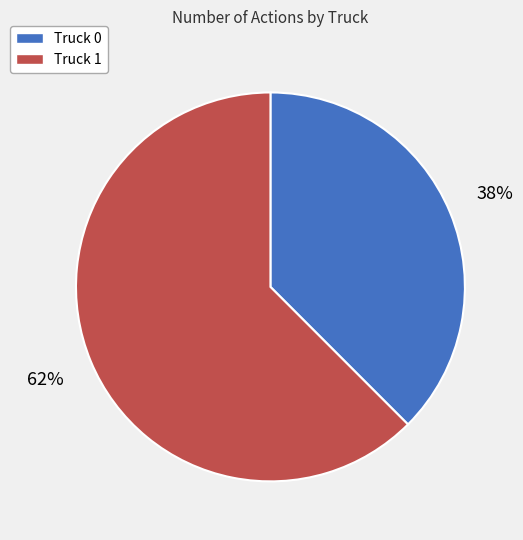

How many segments does this pie chart have?

2